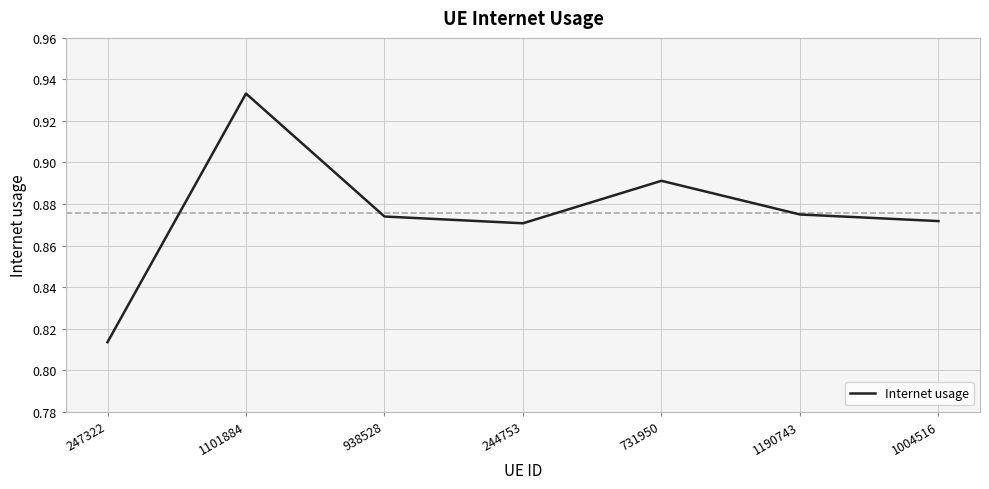

Which has a higher value, 1101884 or 1004516?

1101884